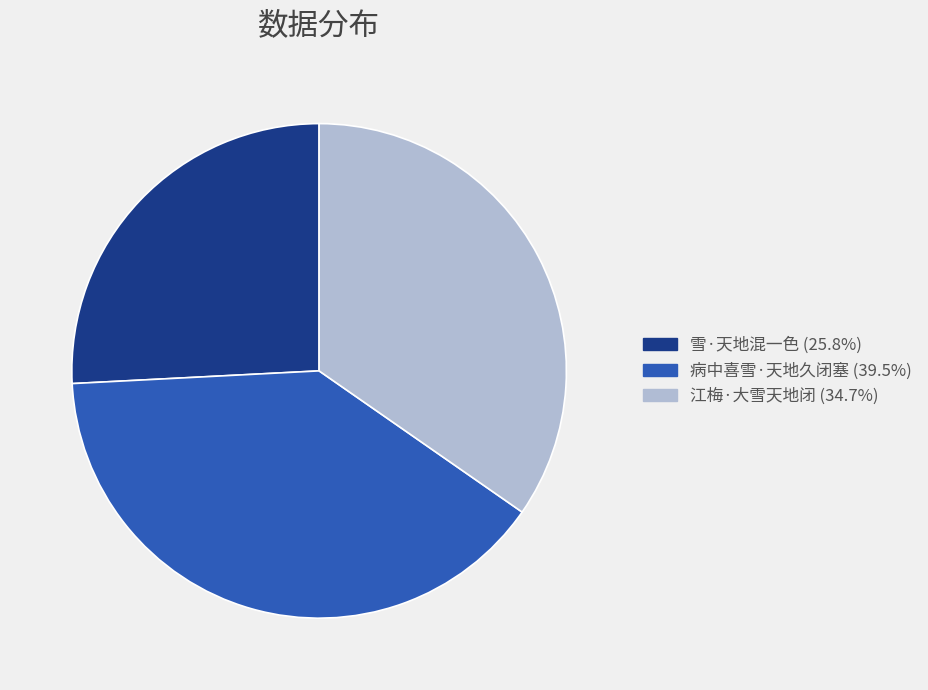

Combined, do 江梅·大雪天地闭 and 雪·天地混一色 account for over 50%?

Yes